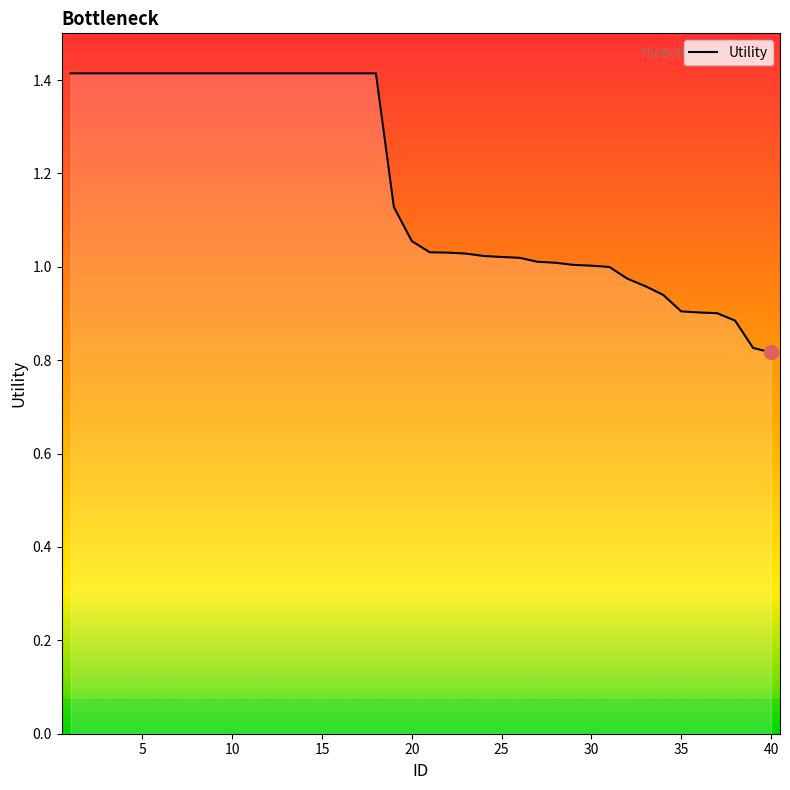

What is the maximum value shown in the chart?

1.4